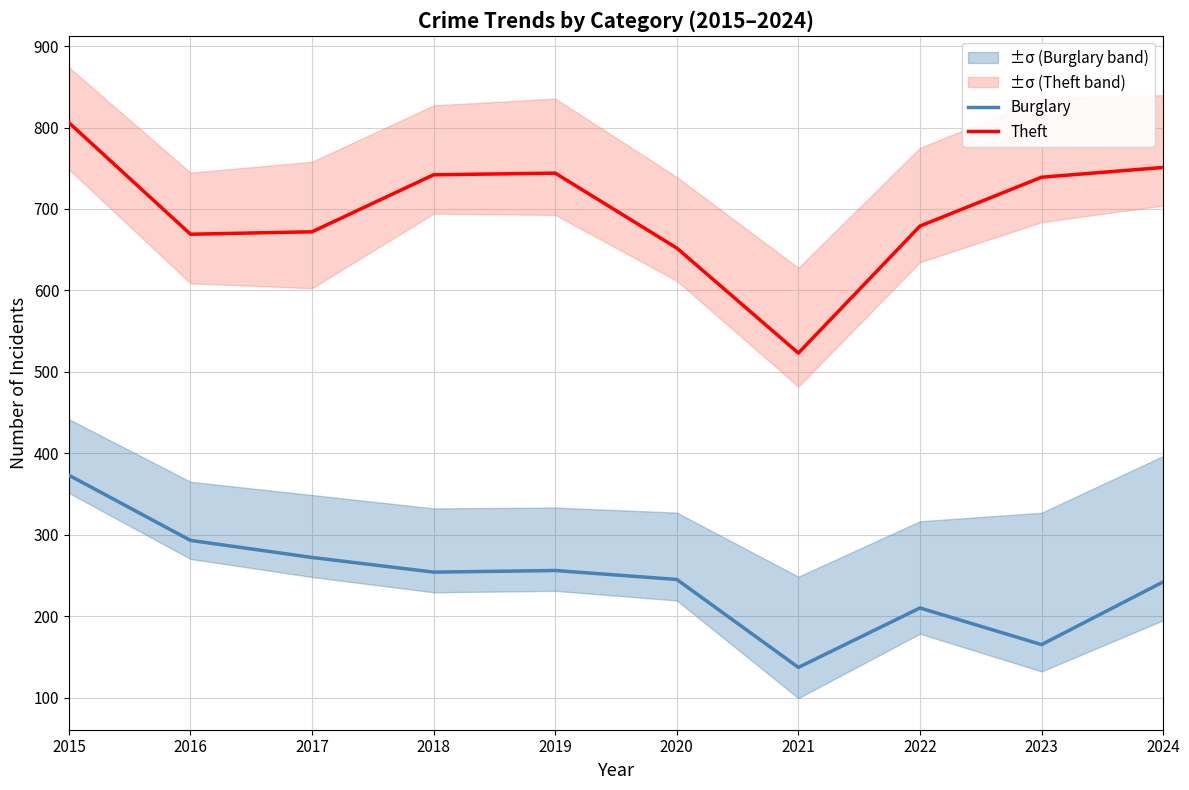

Which has a higher value, 2020 or 2024?

2020